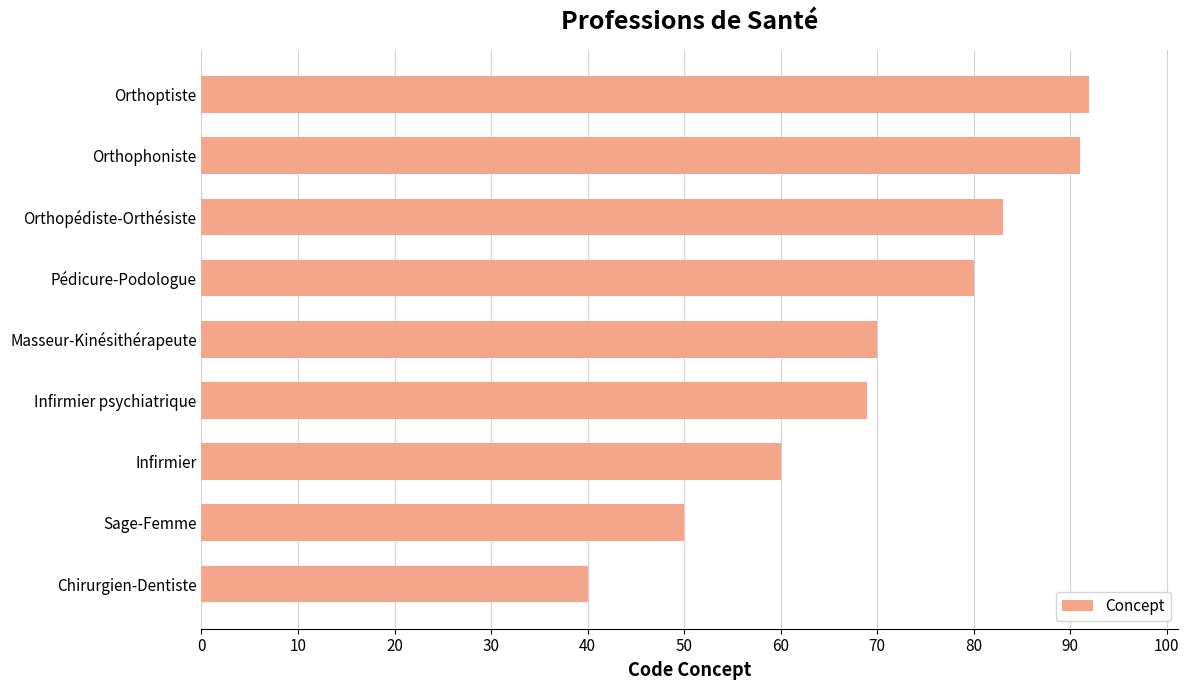

Reading bottom to top, extract all data points from this chart.

40	50	60	69	70	80	83	91	92